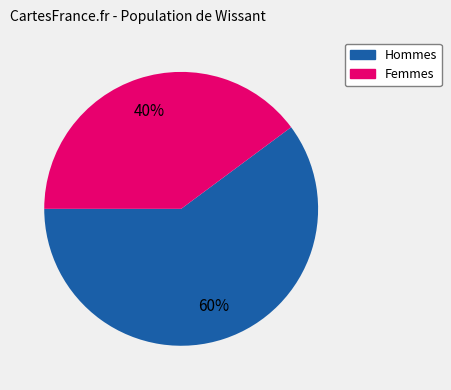

Is there any slice that represents more than half of the pie?

Yes